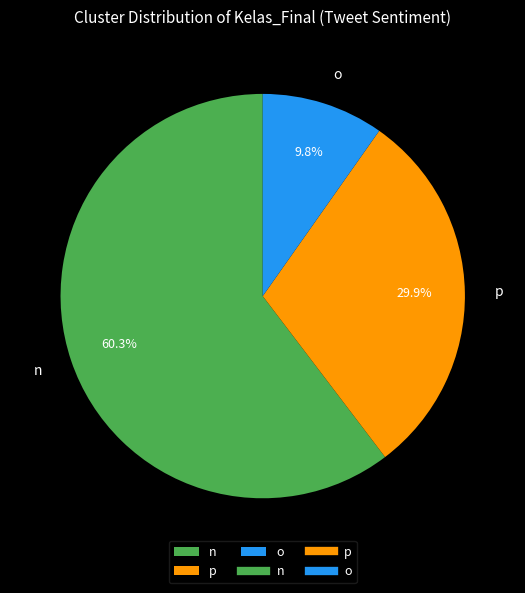

Combined, what portion of the pie is p and o?

39.7%